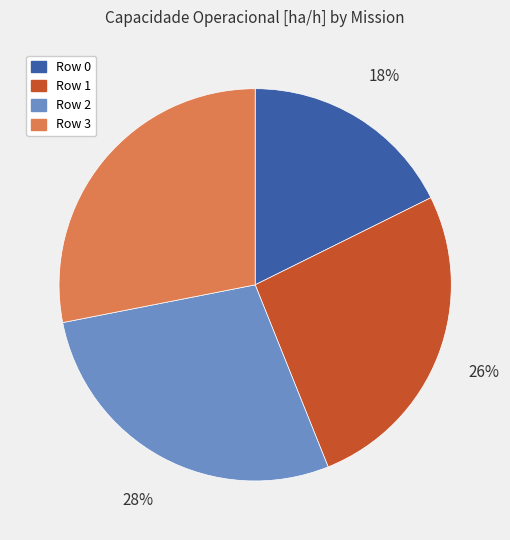

How many slices are in this pie chart?

4